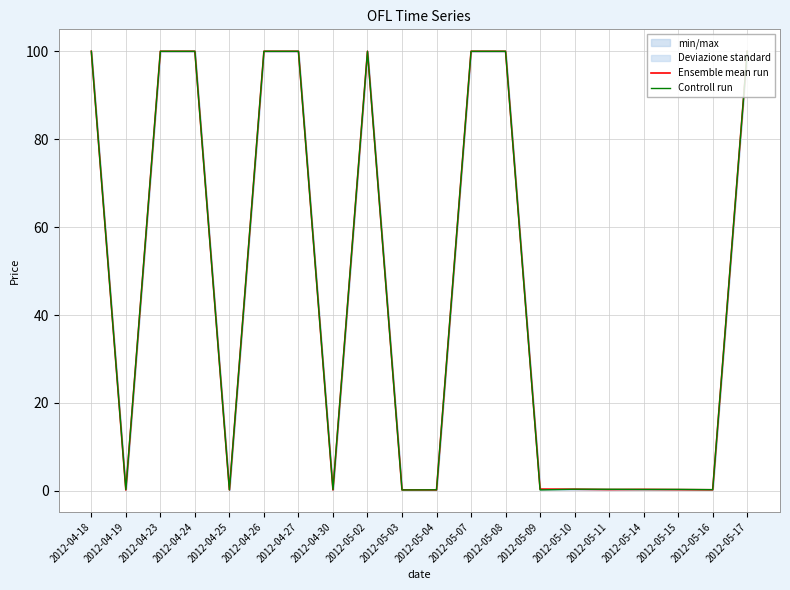

What is the label of the 3rd point from the right?

2012-05-15